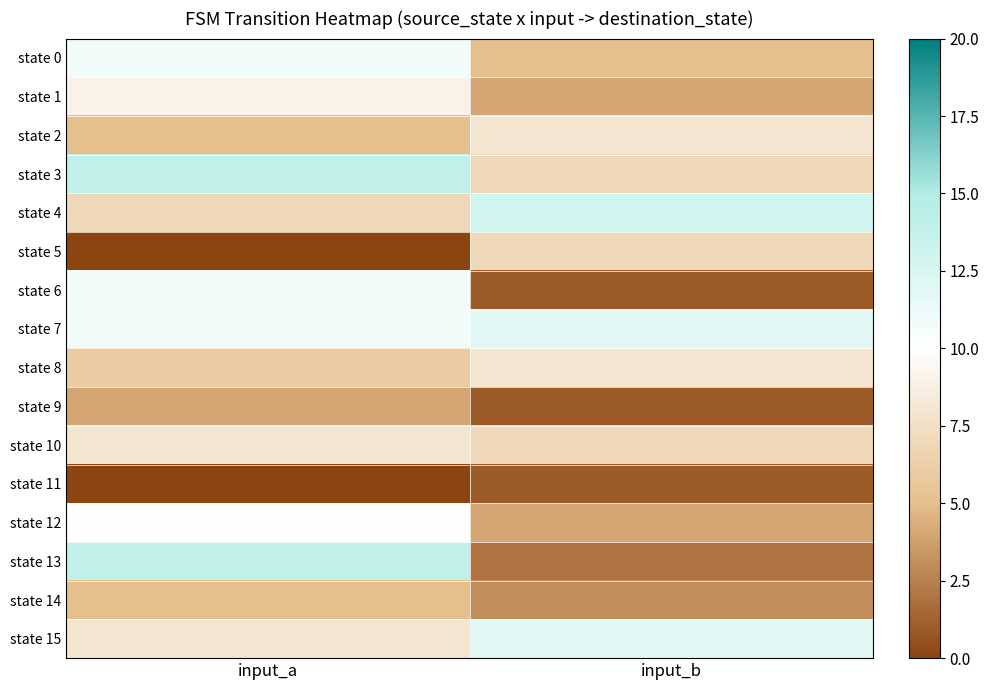

At which category is the sum across all series the highest?

input_a